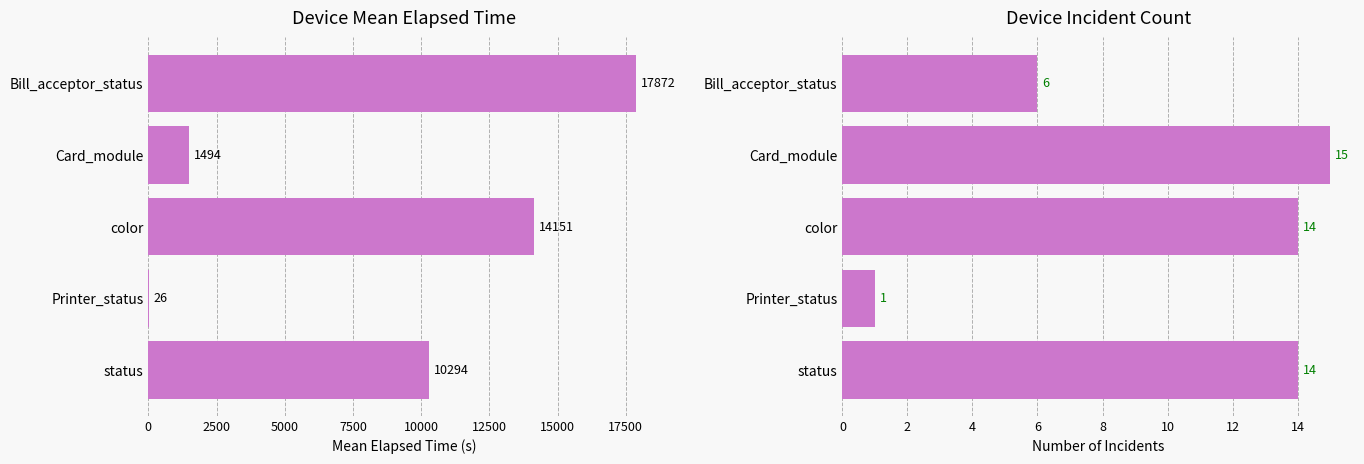

Which series has the widest spread of values?

Mean Elapsed Time